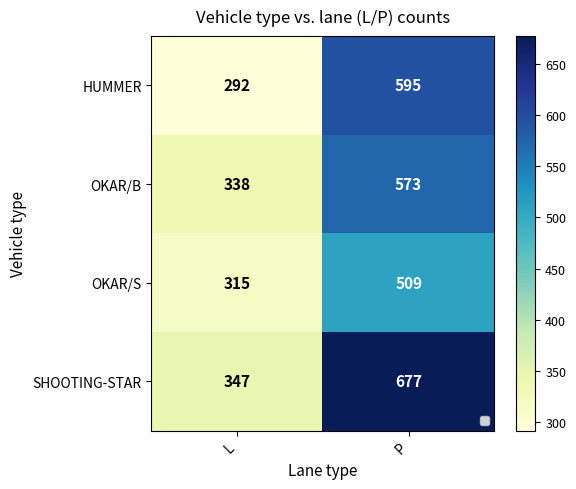

At which label does OKAR/B reach its peak?

P